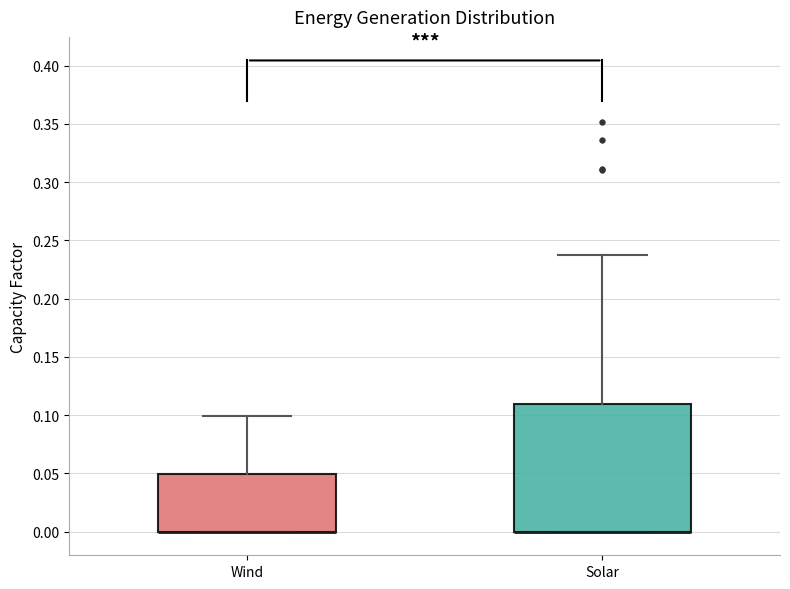

Reading left to right, transcribe this box plot: for each box, give where its median line is, the range the box spans, and where its two whiskers end, as read against the y-axis. The values are not printed on the chart, so give them approximately, as read against the axis.

Wind: median 0.000 (drawn on the box's lower edge), box 0.000 to 0.050, whiskers 0.000 to 0.100
Solar: median 0.000 (drawn on the box's lower edge), box 0.000 to 0.110, whiskers 0.000 to 0.235